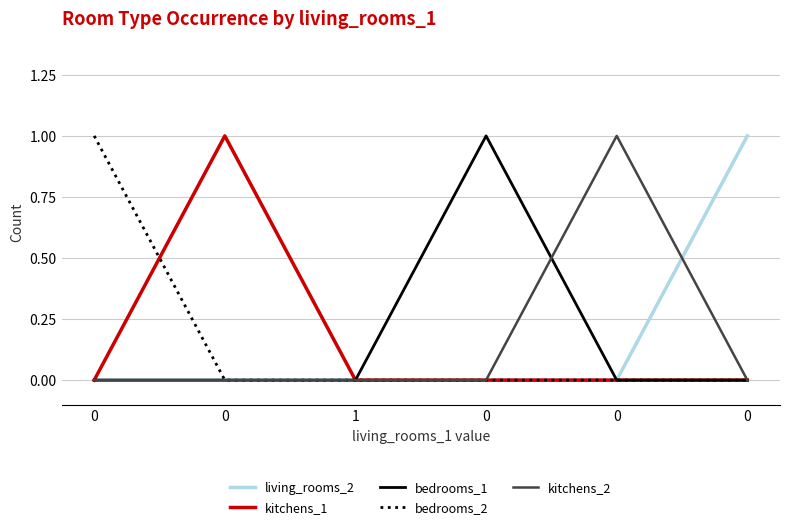

Reading left to right, list all the values displayed in this chart.

living_rooms_2: 0=0	0=0	1=0	0=0	0=0	0=1
kitchens_1: 0=0	0=1	1=0	0=0	0=0	0=0
bedrooms_1: 0=0	0=0	1=0	0=1	0=0	0=0
bedrooms_2: 0=1	0=0	1=0	0=0	0=0	0=0
kitchens_2: 0=0	0=0	1=0	0=0	0=1	0=0